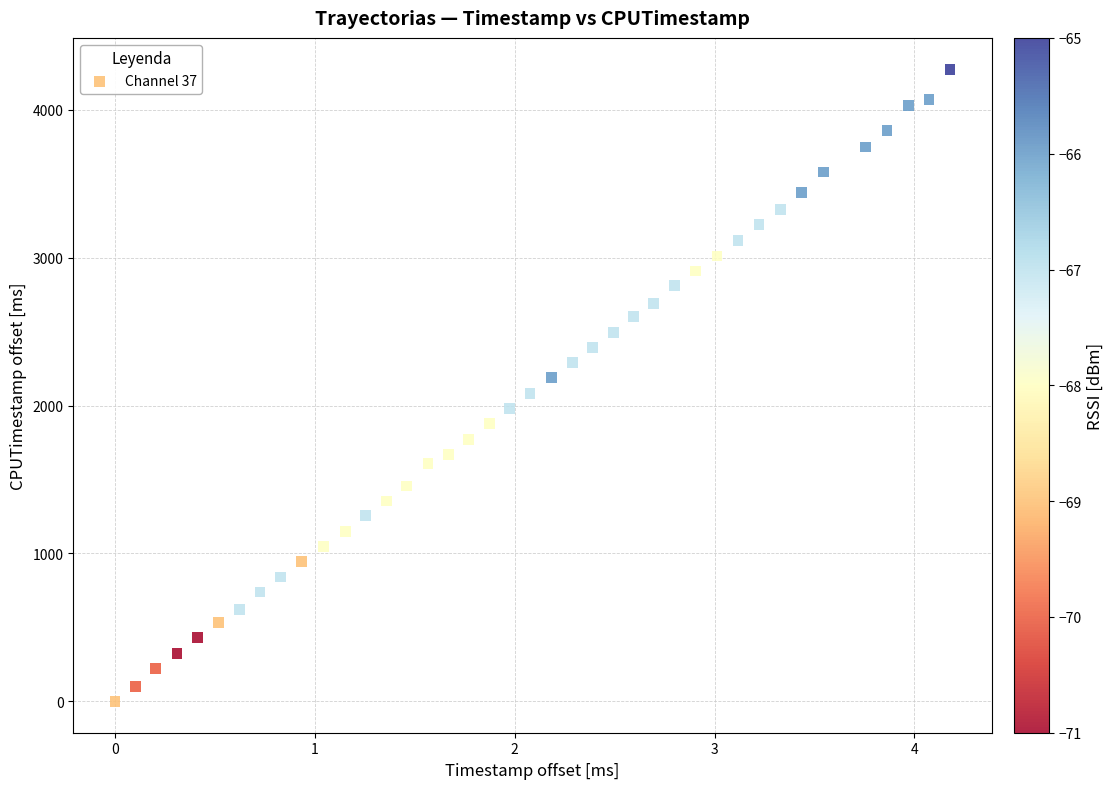

What is the range of Y values (max minus min)?

4274.0